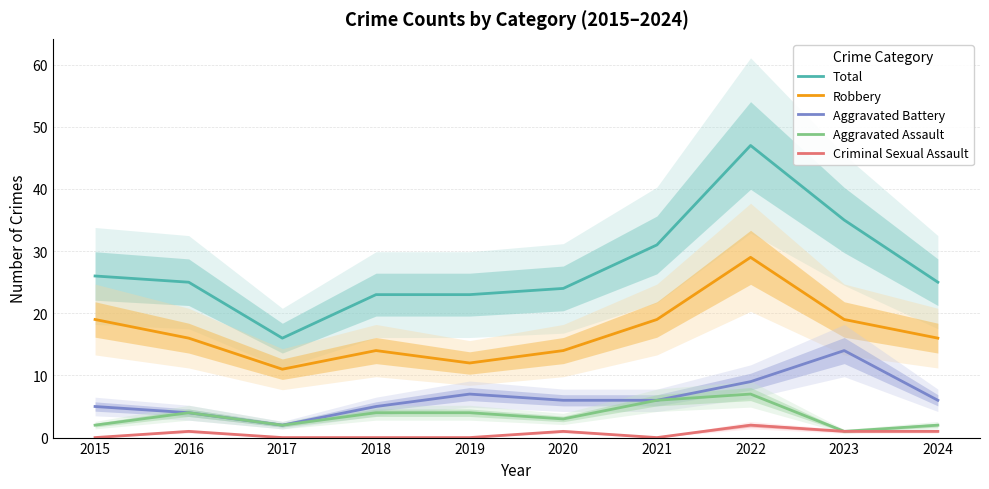

What is the sum of the Total values at 2021 and 2019?

54